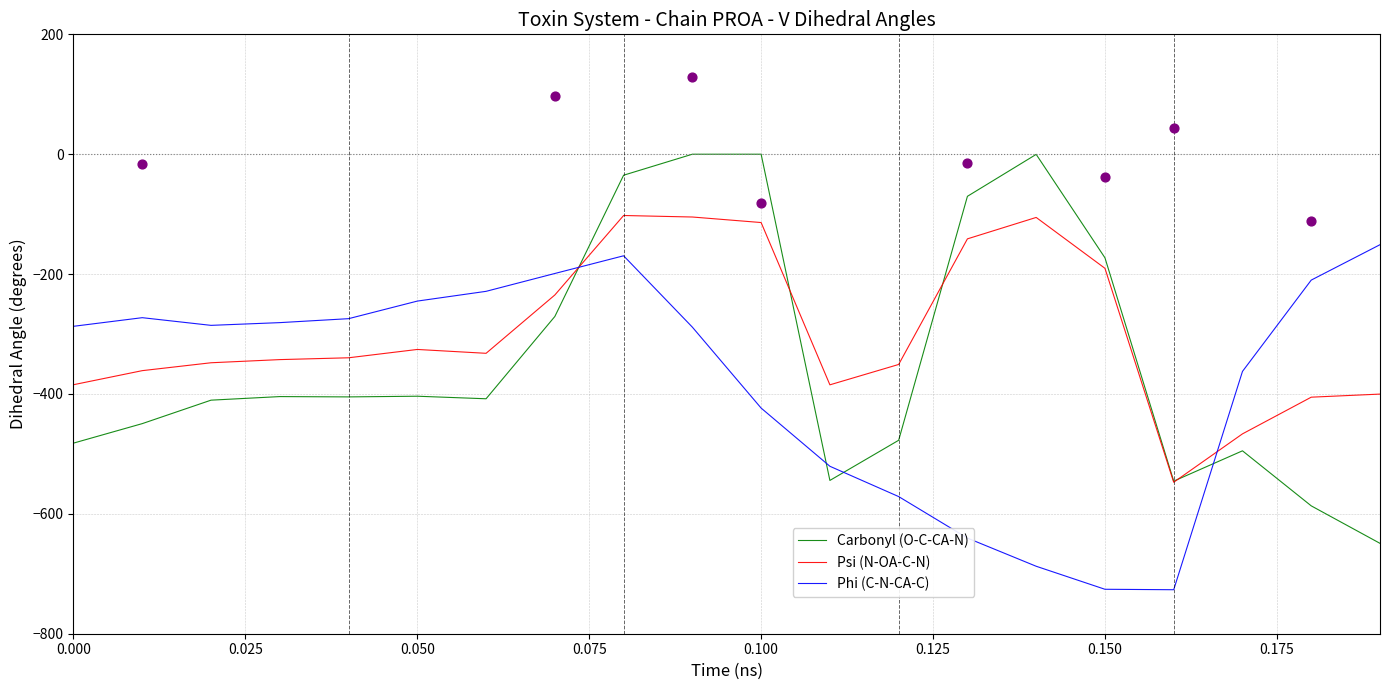

At how many categories does at least one series exceed -548?

20